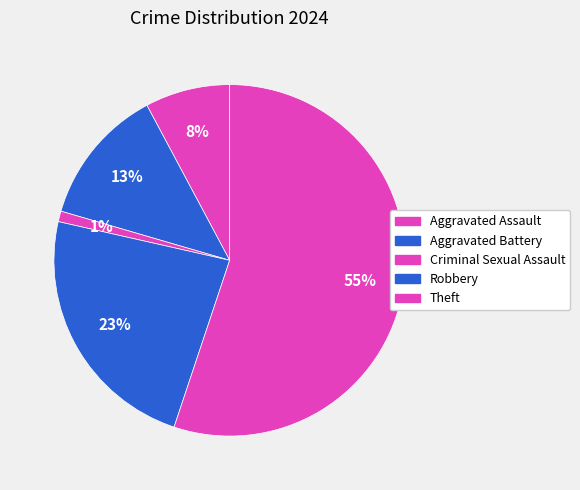

How many slices are in this pie chart?

5